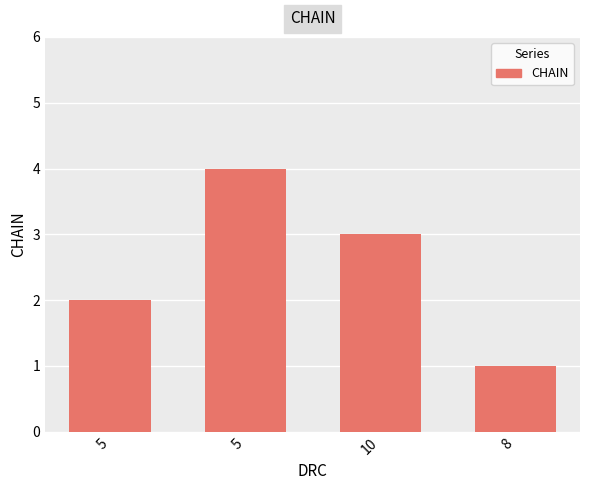

How many distinct data groups are displayed?

1